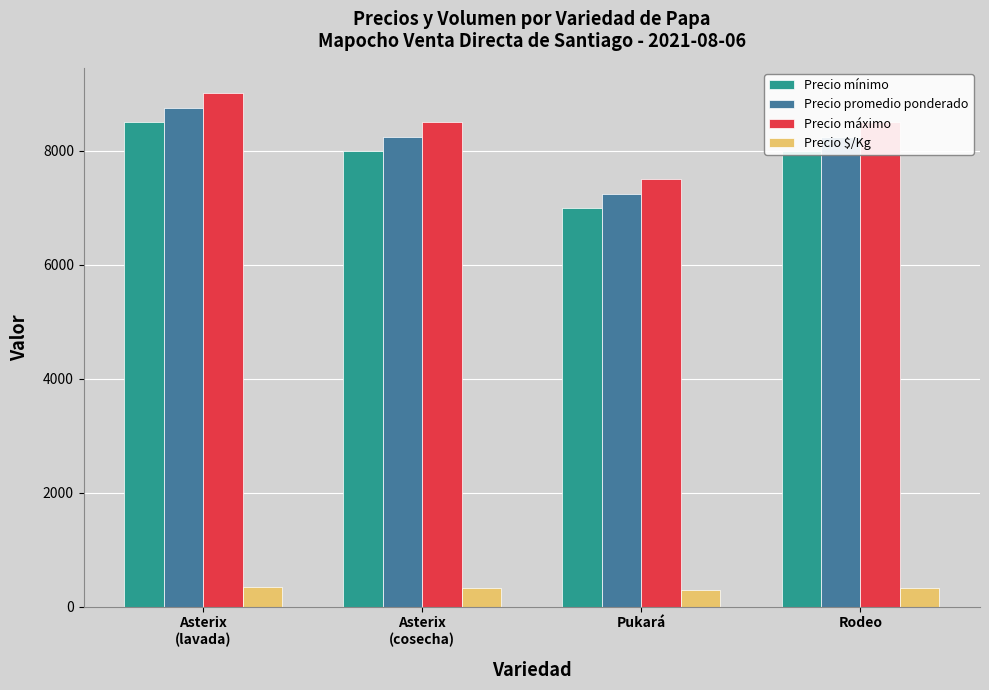

What is the sum of all Precio máximo values?

33500